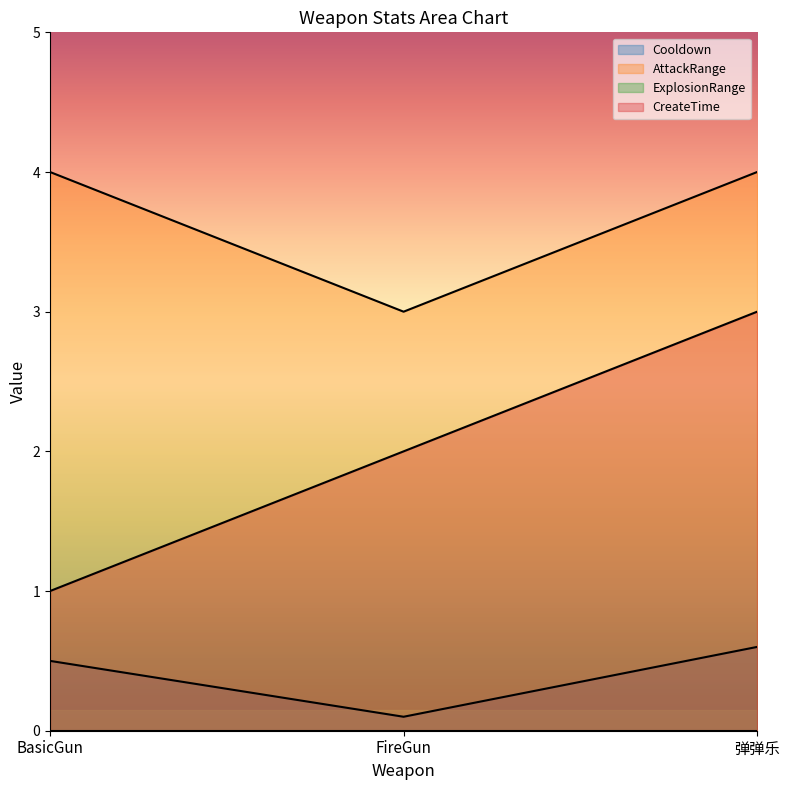

What is the average value of the AttackRange series?

3.7